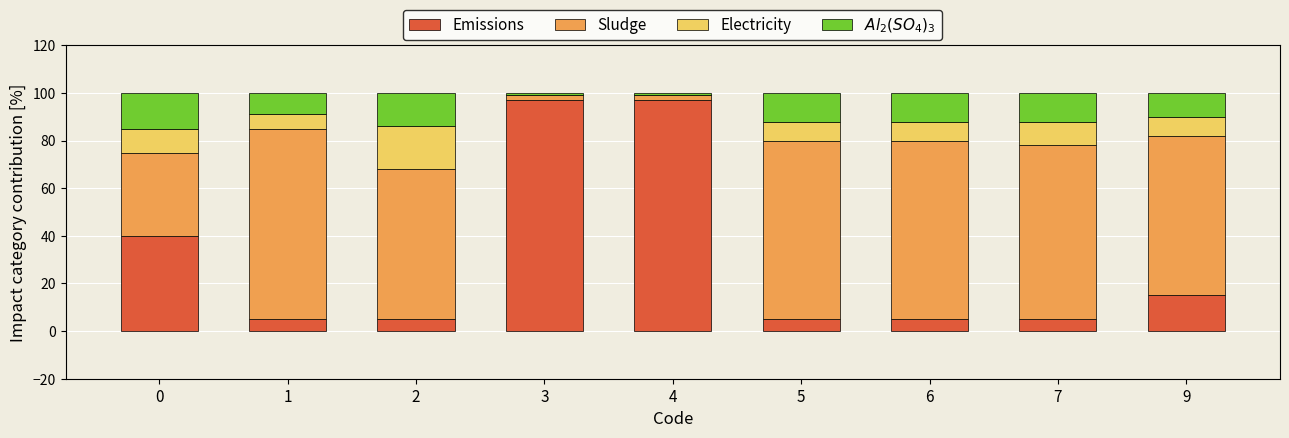

The value of Emissions at 0 is 40. True or false?

True